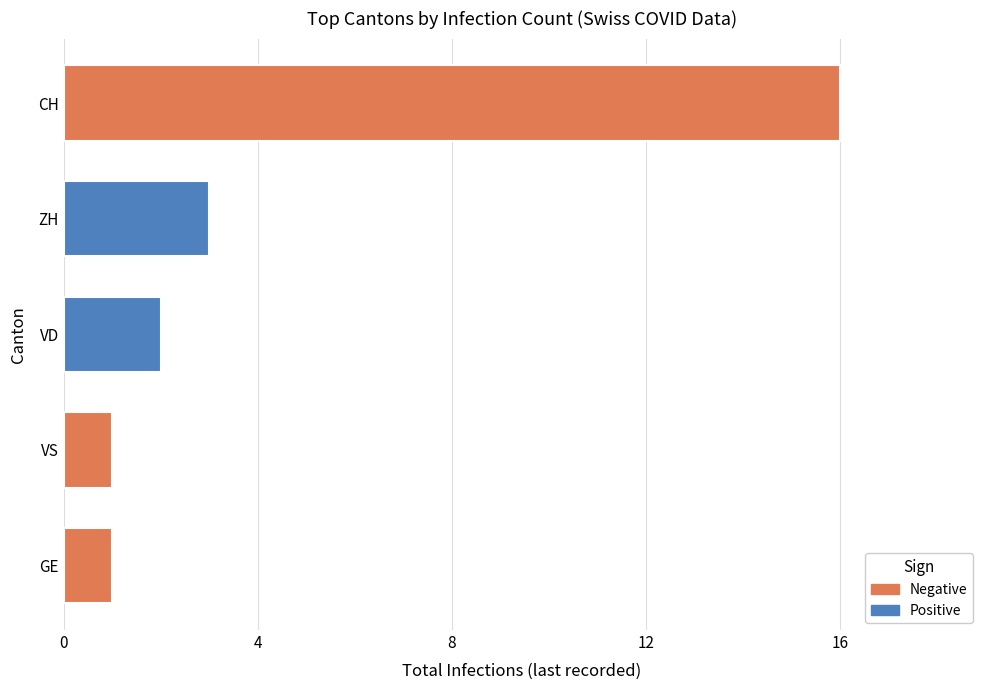

What is the maximum value for CH?

16